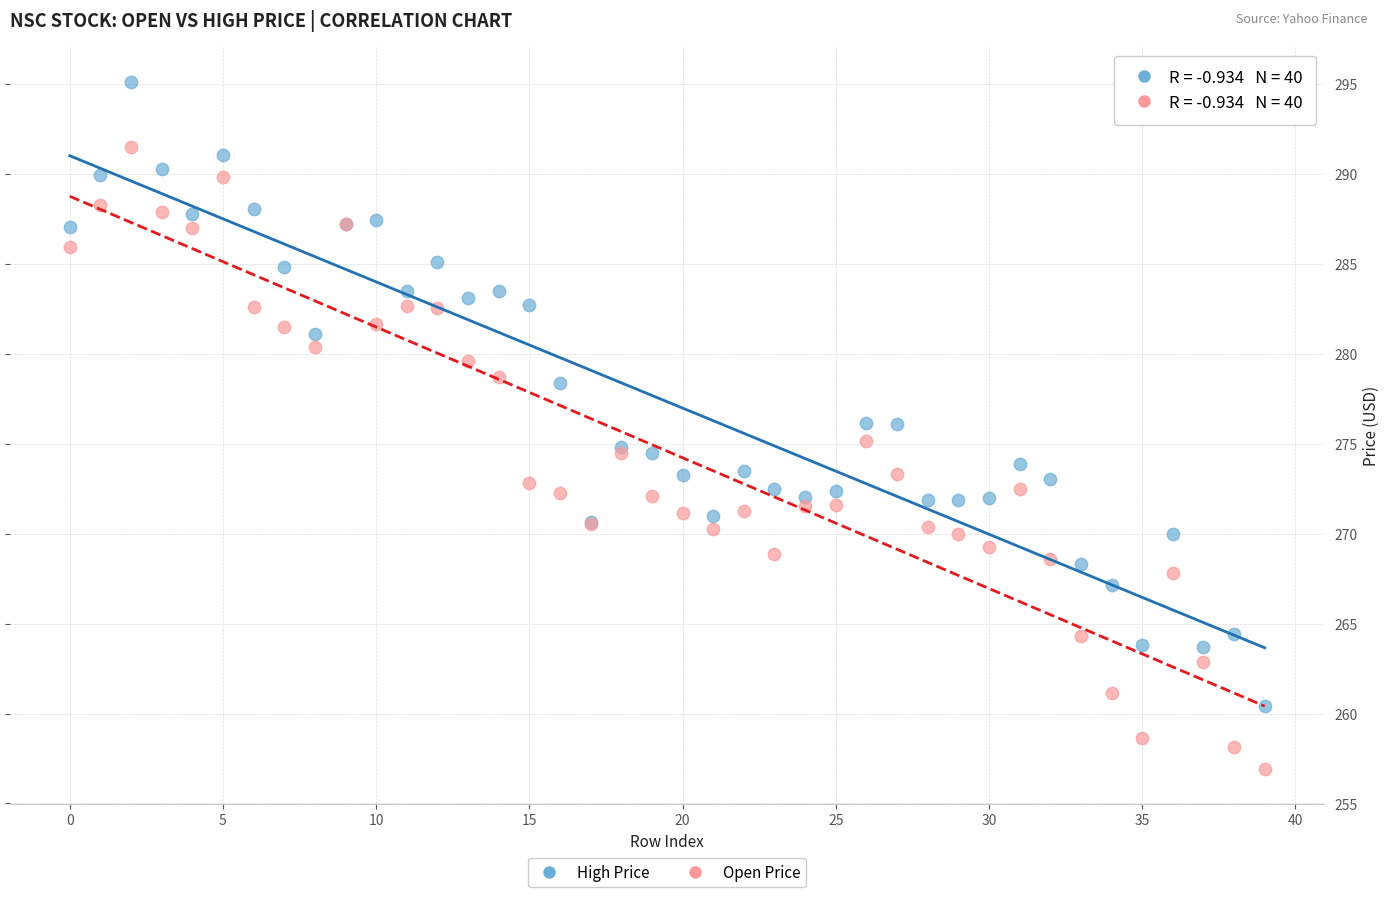

What are all the series names shown in the legend?

High Price, Open Price